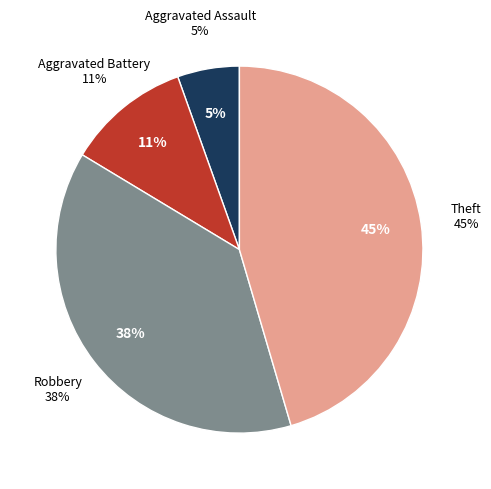

Is it true that Aggravated Battery is 11% of the pie?

True